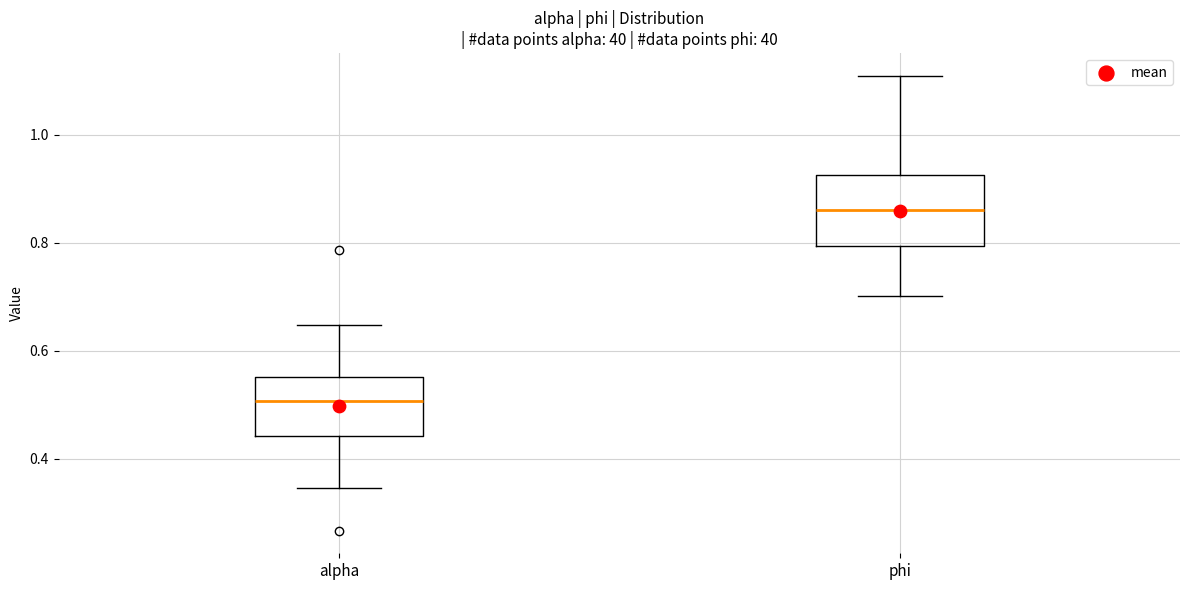

Which box's median line is the lowest?

alpha